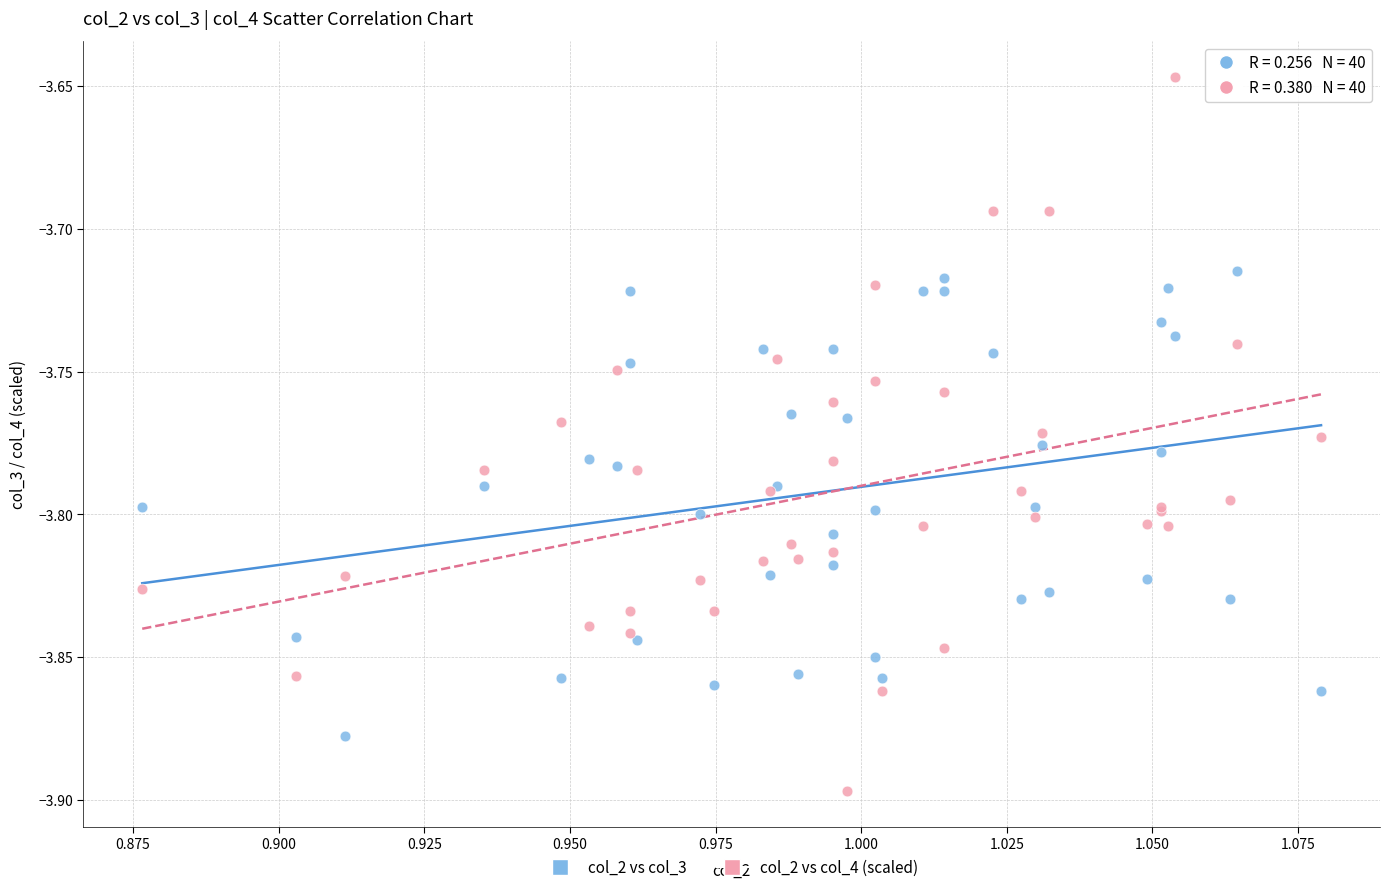

Which series contains the highest Y value?

col_2 vs col_4 (scaled)